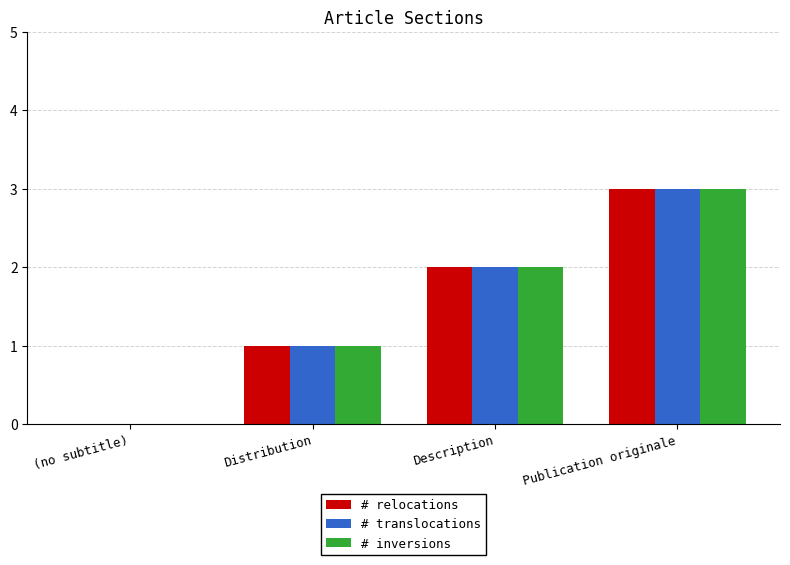

Reading right to left, extract all data points from this chart.

# relocations: 3	2	1	0
# translocations: 3	2	1	0
# inversions: 3	2	1	0